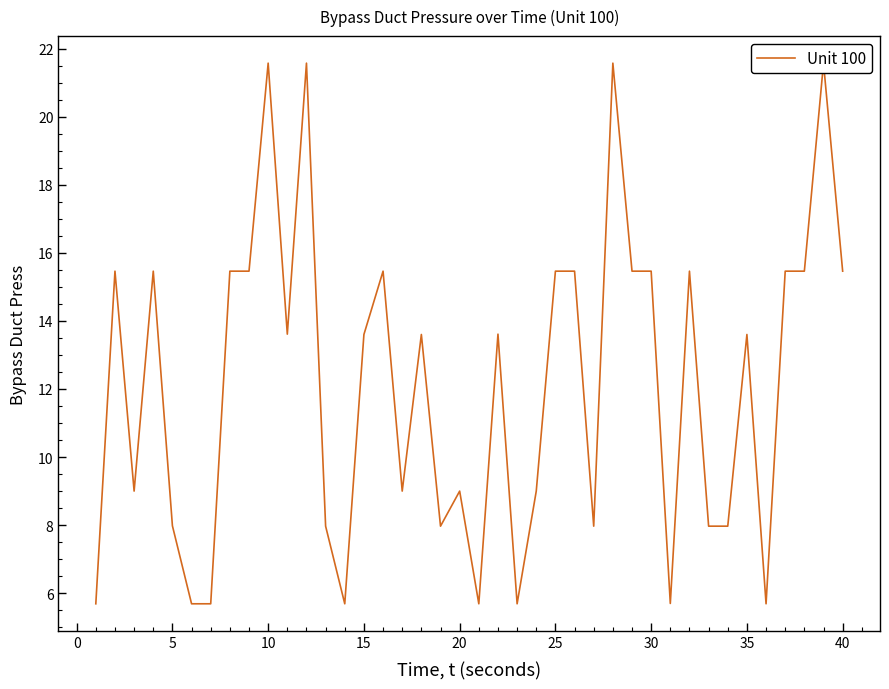

What is the smallest value displayed?

5.7